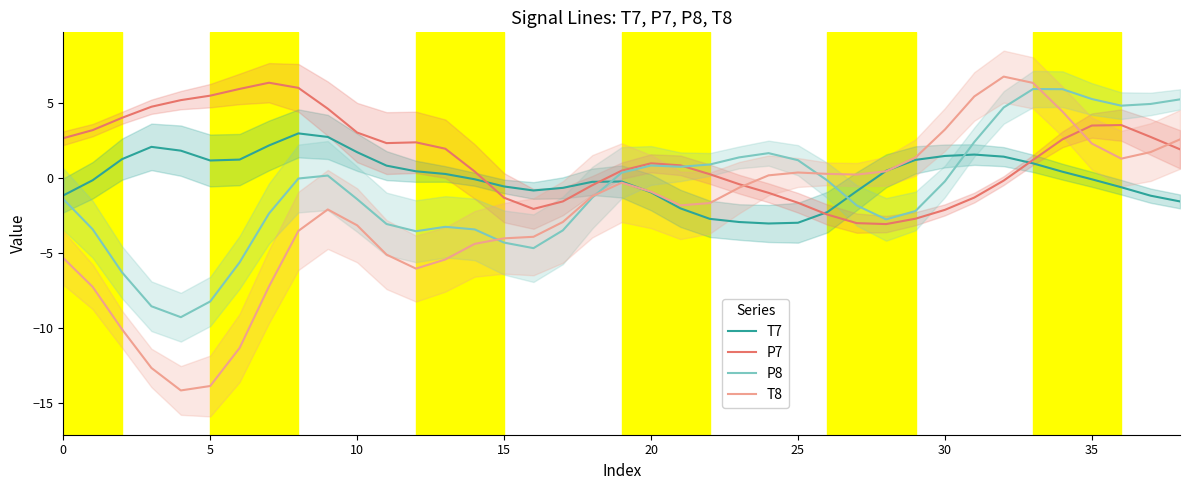

What is the highest value of the P7 series?

6.3